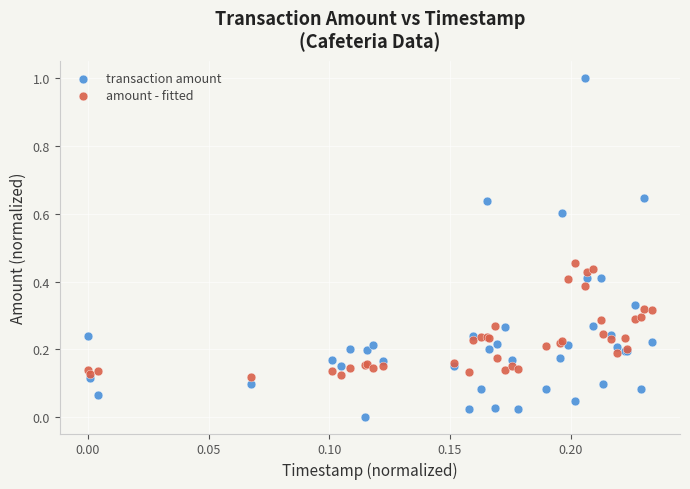

Which series reaches the maximum Y coordinate?

transaction amount